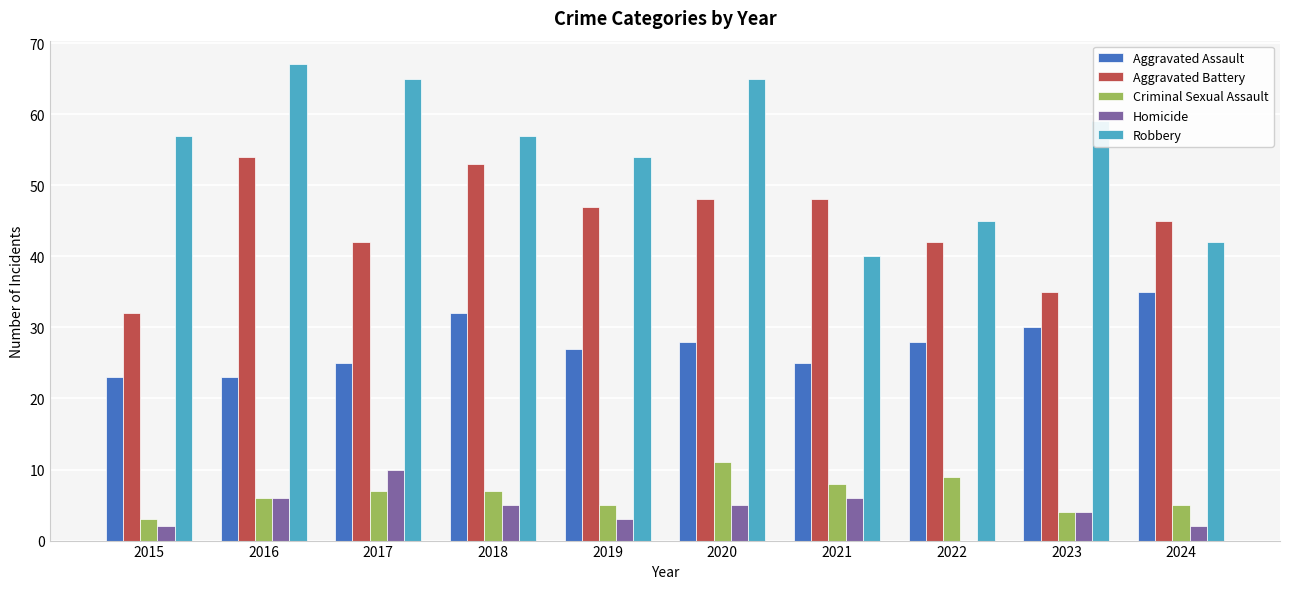

How many series are shown in this chart?

5